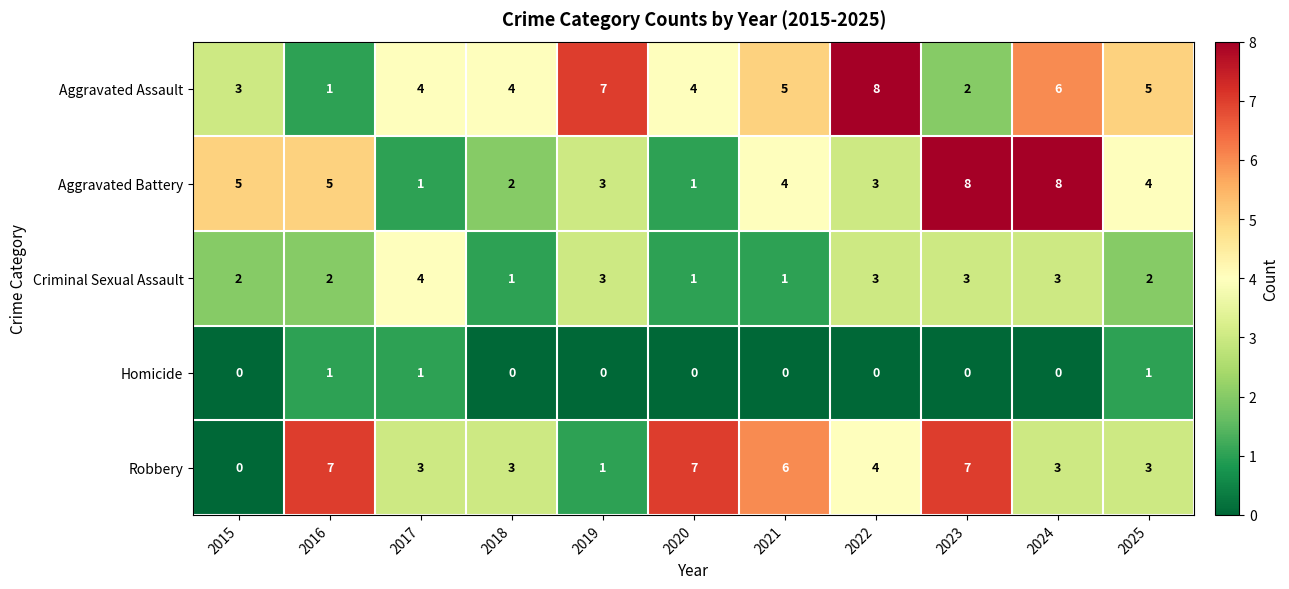

Is it true that Aggravated Battery equals 3 at 2018?

False